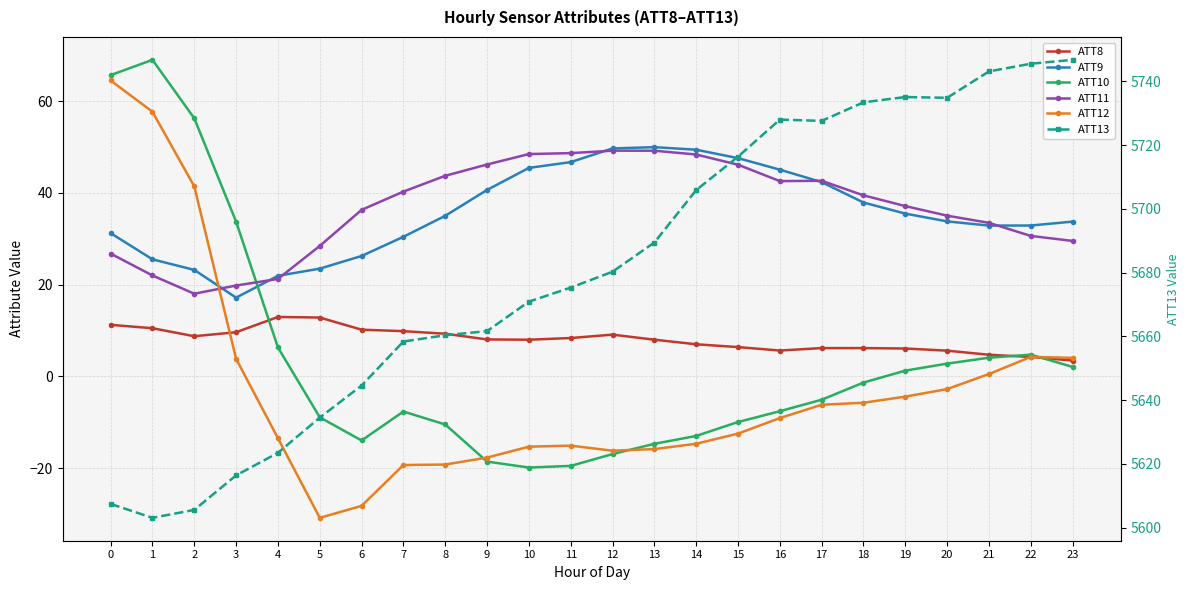

True or false: ATT13 has more than 0 points higher than both neighbors.

True